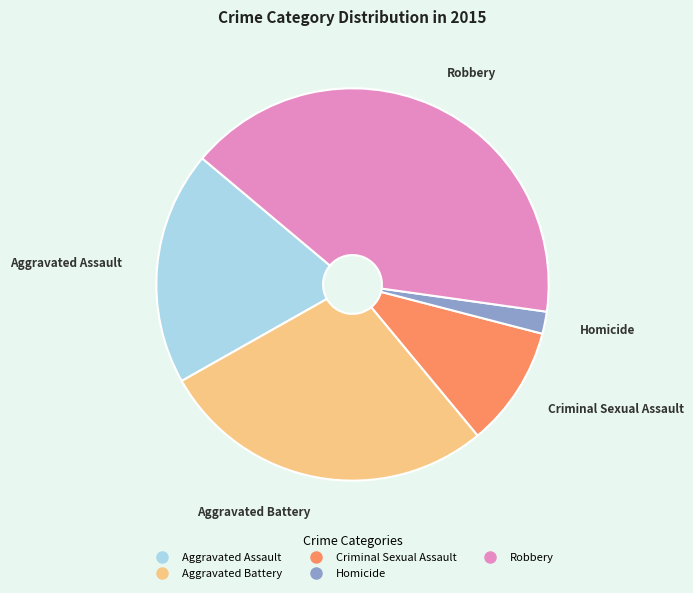

How many segments does this pie chart have?

5